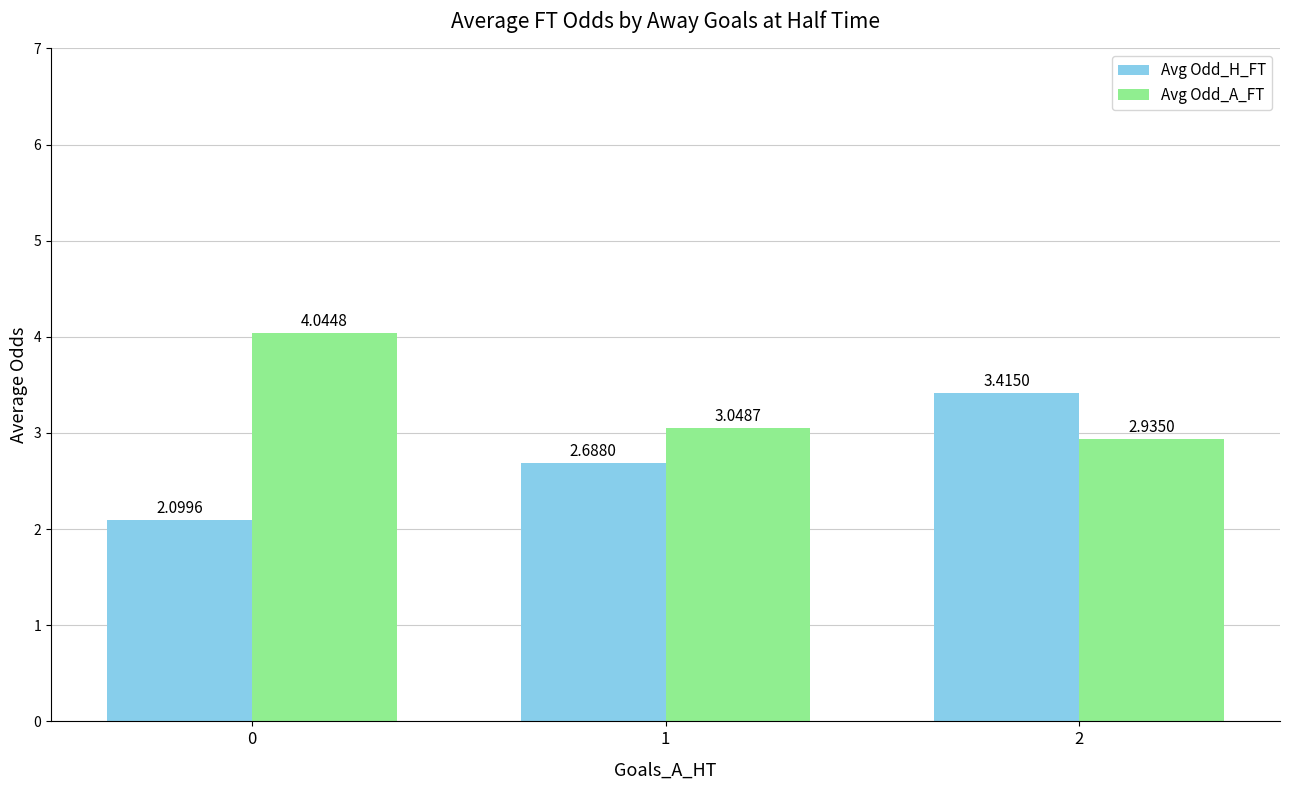

Does the chart contain stacked bars?

No